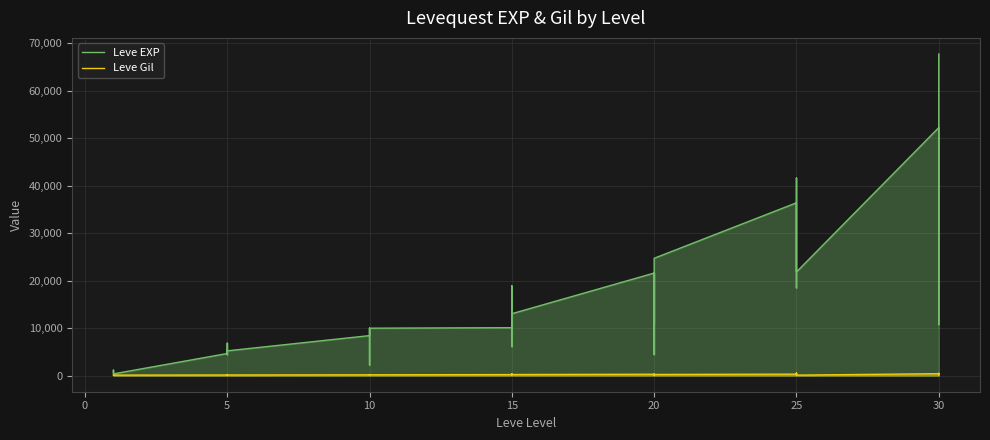

Is it true that Leve Gil equals 107 at 20?

True